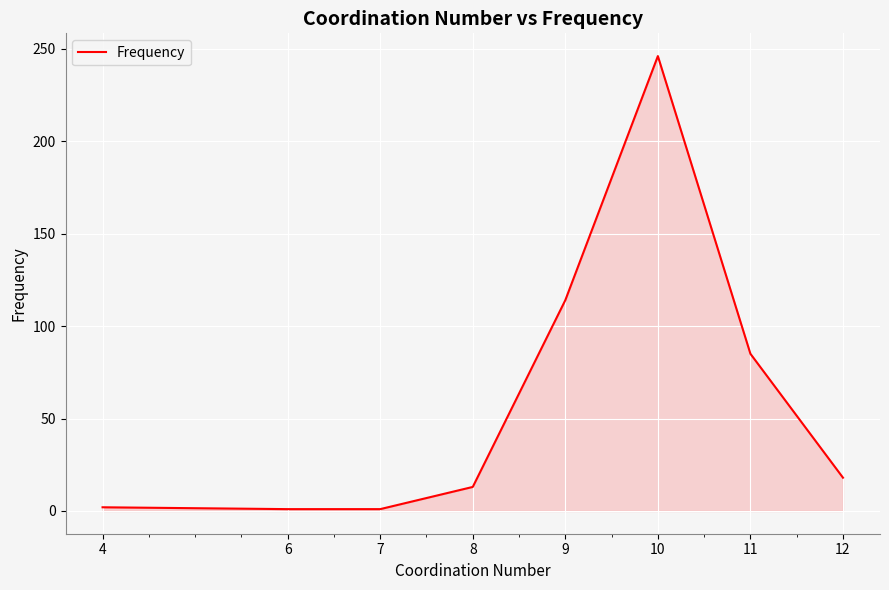

At which label is the value closest to 123?

9